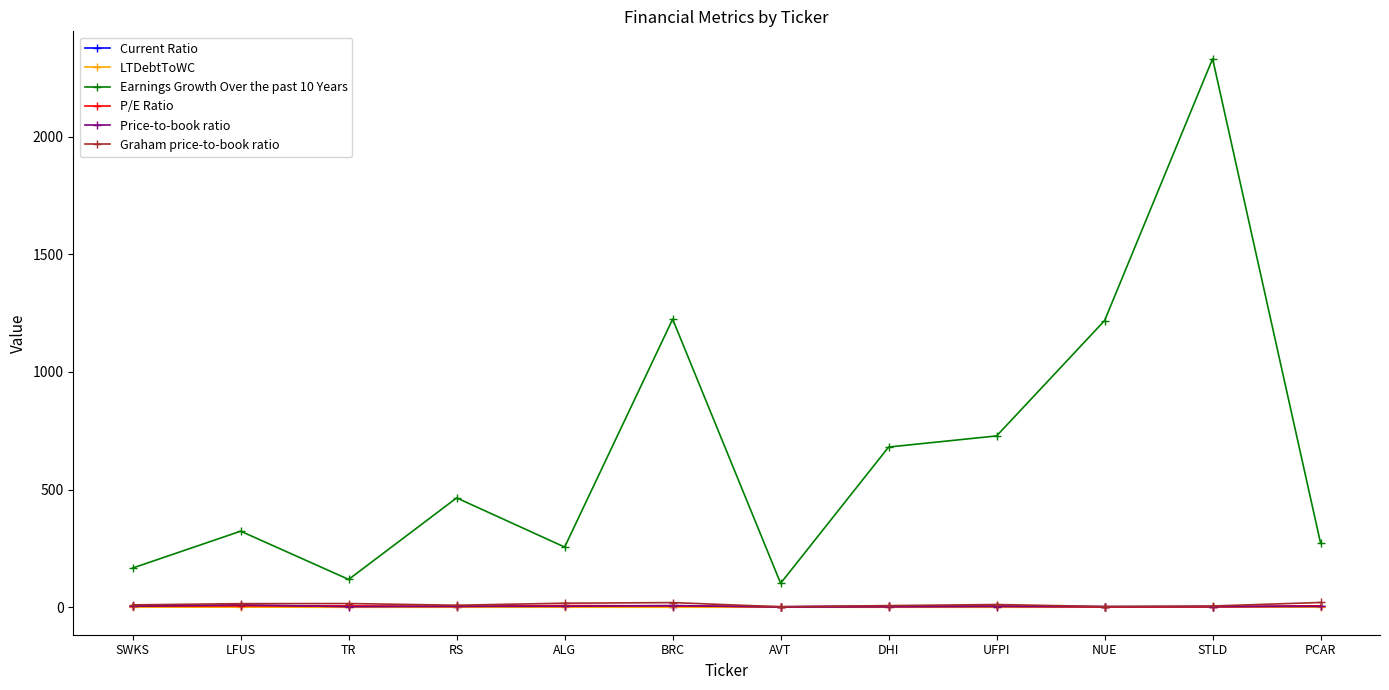

True or false: Earnings Growth Over the past 10 Years has more than 2 points higher than both neighbors.

True